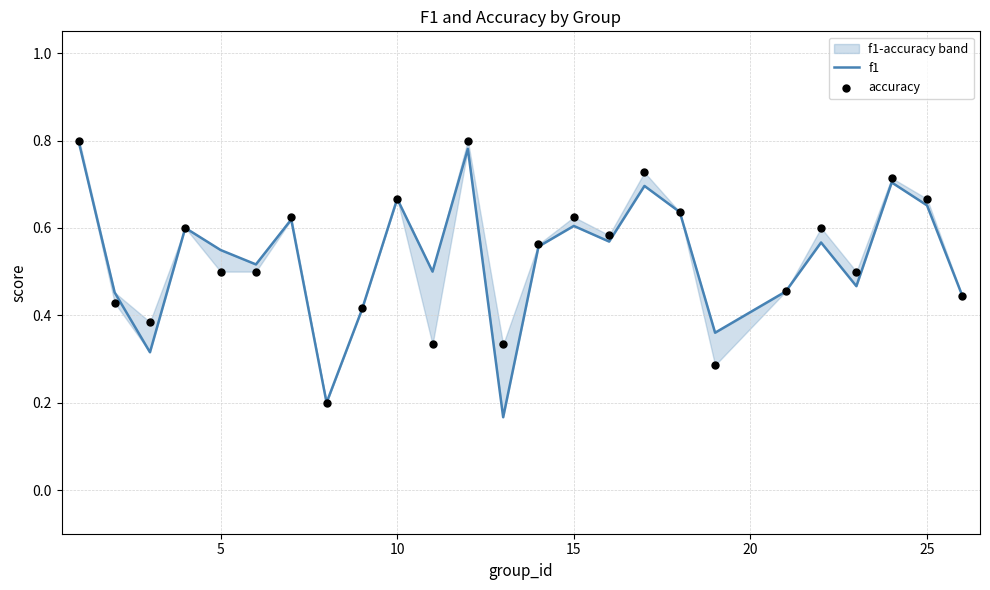

Which series contains the lowest Y value?

f1